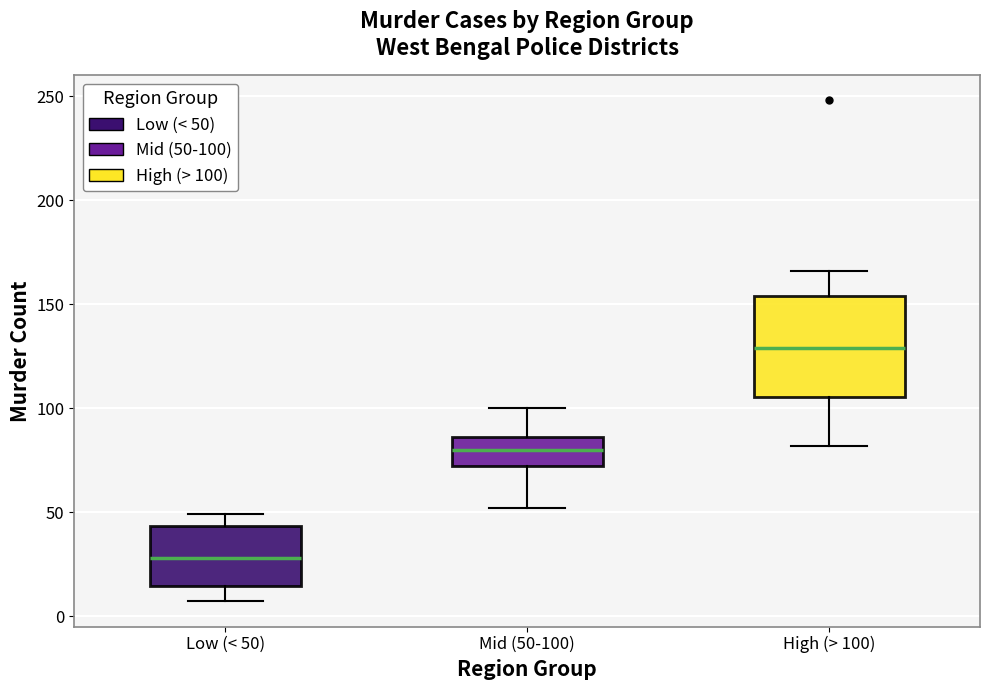

Where does the lower whisker of the box for Mid (50-100) end on the y-axis? The values are not printed on the chart, so give them approximately, as read against the axis.

50